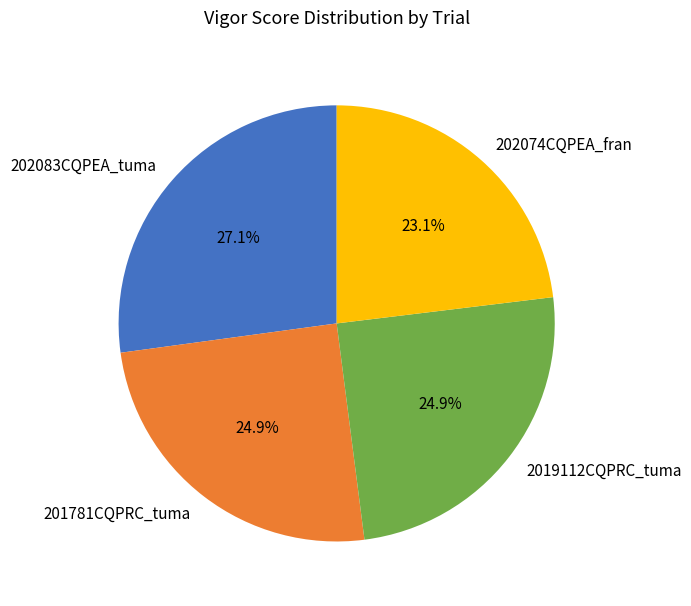

What is the total percentage of 2019112CQPRC_tuma and 201781CQPRC_tuma?

49.8%